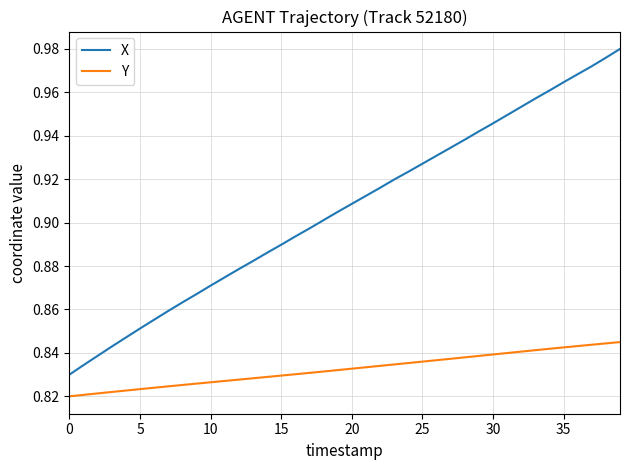

How many lines are shown in the chart?

2